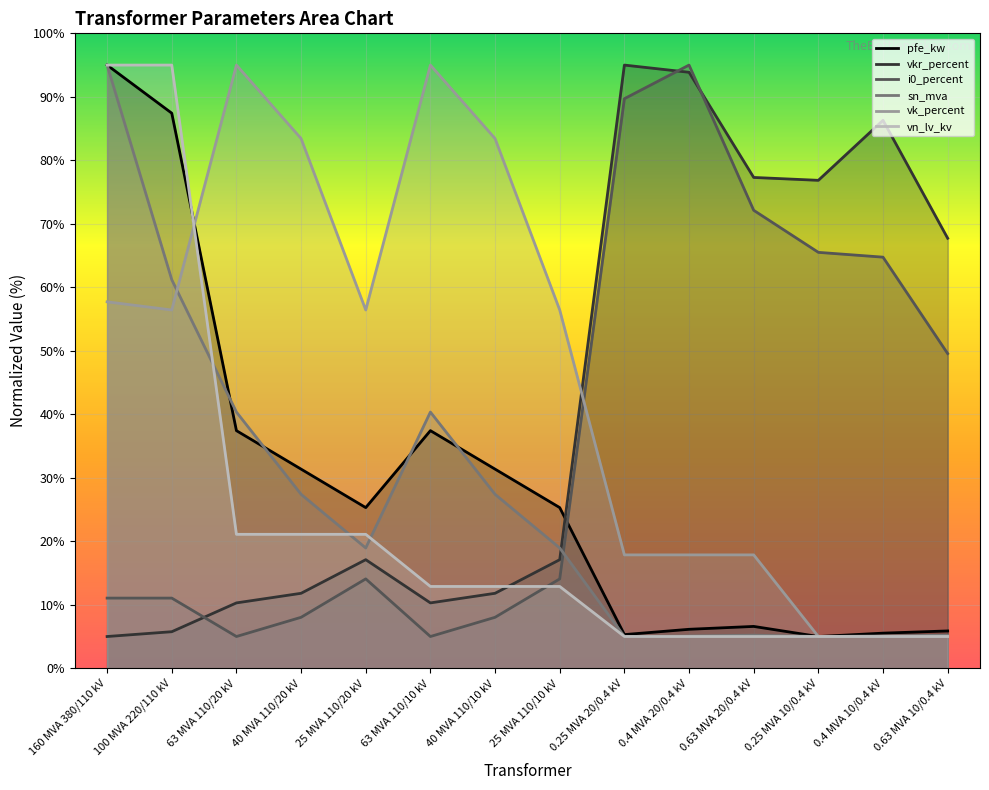

What is the greatest value displayed?

95.0